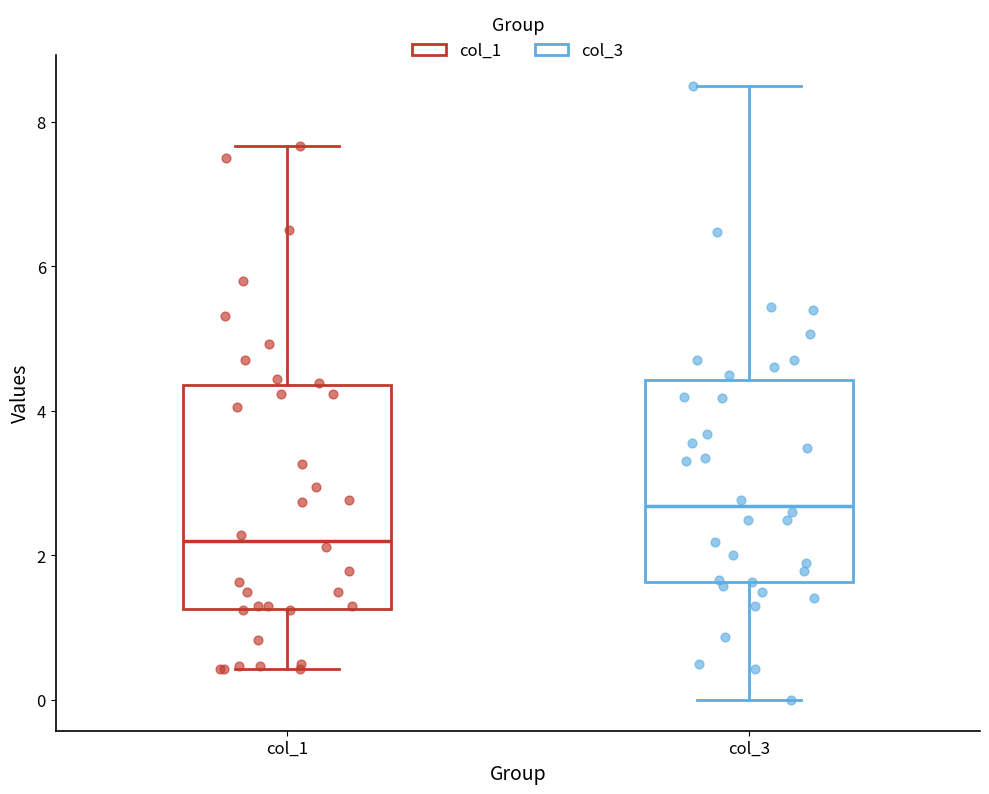

Reading left to right, transcribe this box plot: for each box, give where its median line is, the range the box spans, and where its two whiskers end, as read against the y-axis. The values are not printed on the chart, so give them approximately, as read against the axis.

col_1: median 2.2, box 1.2 to 4.4, whiskers 0.4 to 7.6
col_3: median 2.6, box 1.6 to 4.4, whiskers 0.0 to 8.6